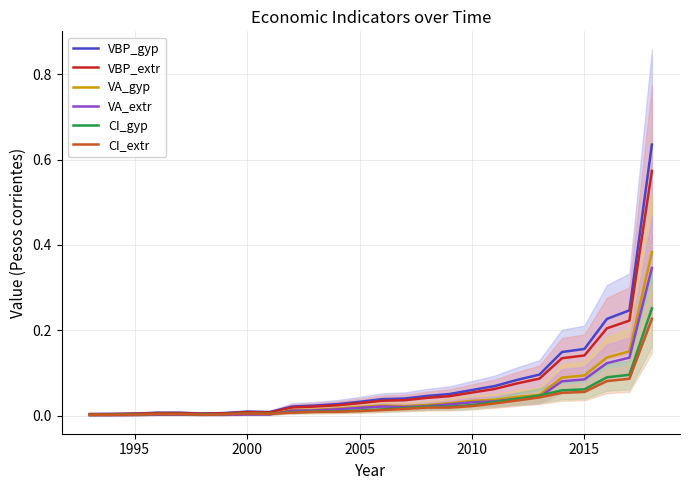

List the series in order of their peak value, highest first.

VBP_gyp, VBP_extr, VA_gyp, VA_extr, CI_gyp, CI_extr